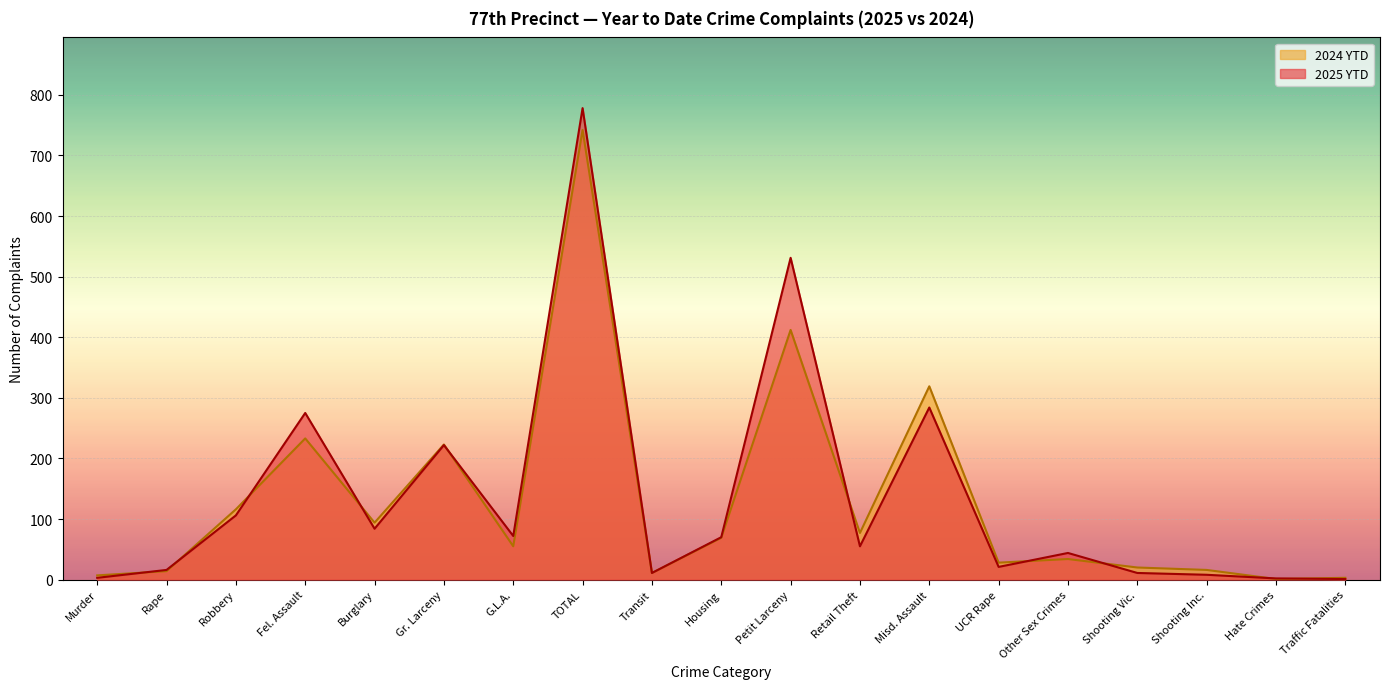

Which series ends up on top after the final intersection of 2024 YTD and 2025 YTD?

2024 YTD